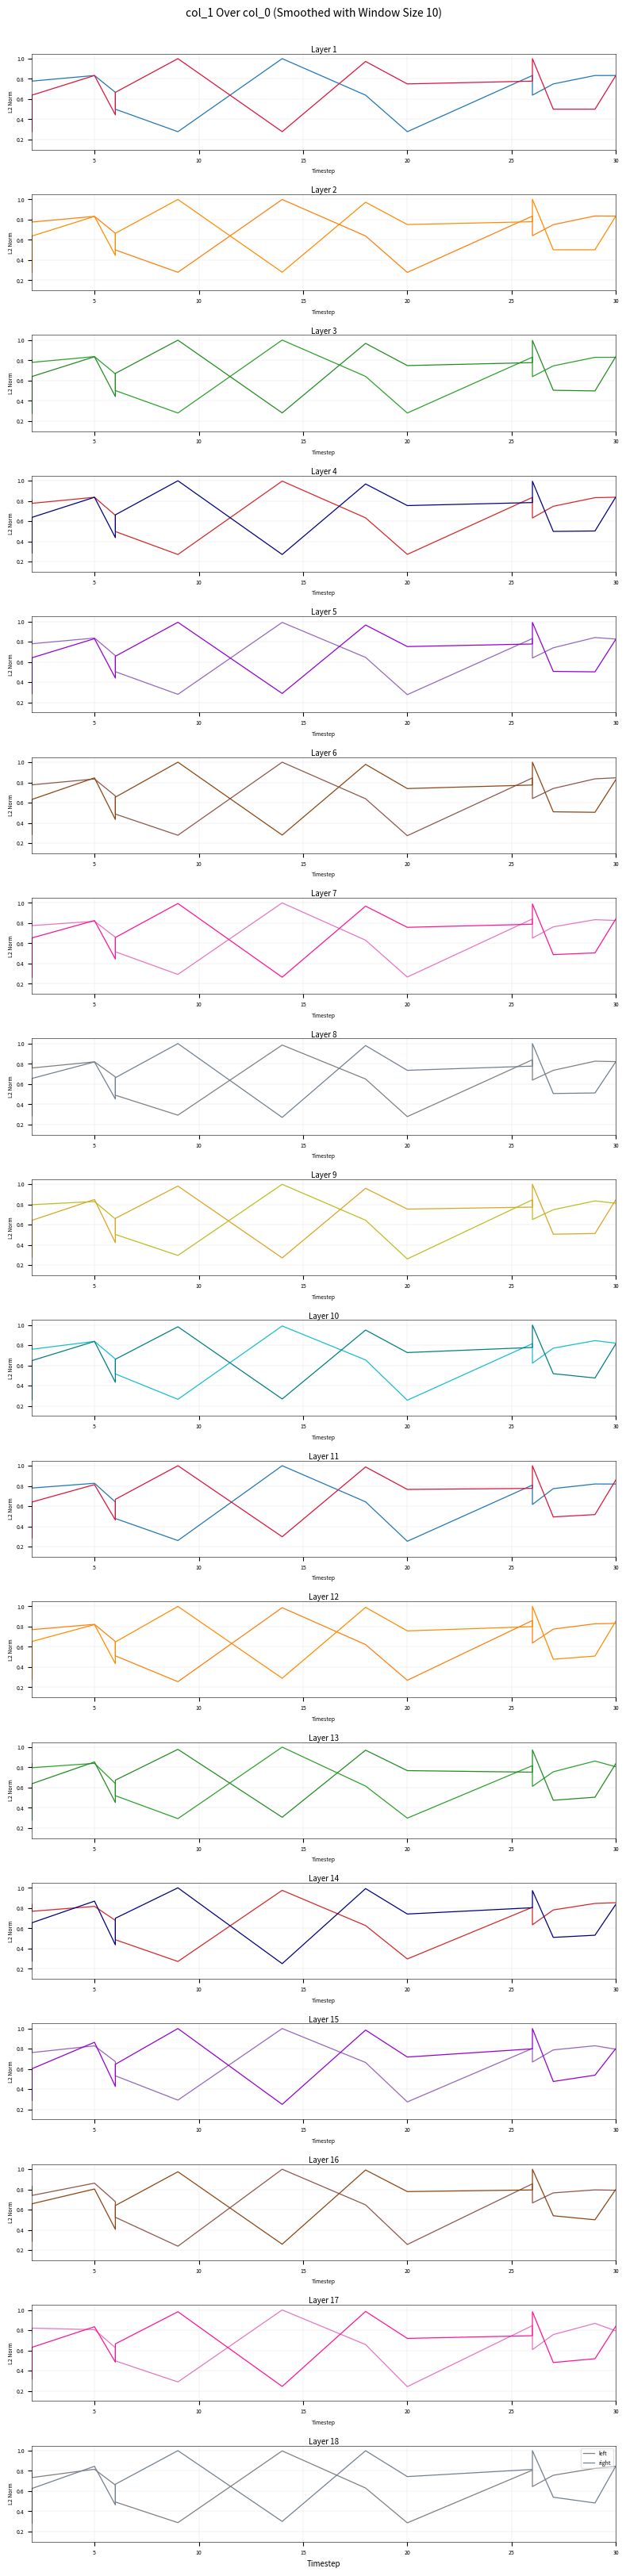

How many interior local valleys does the right series have?

4